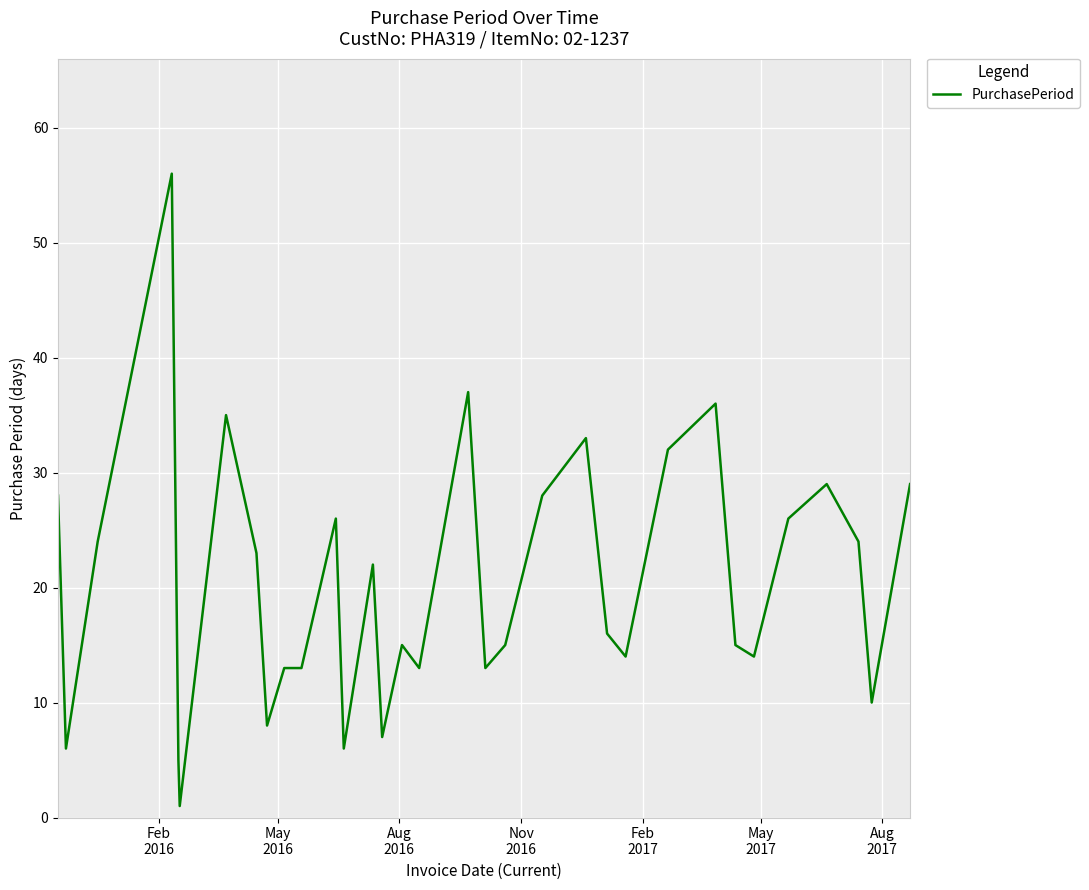

What is the maximum value shown in the chart?

56